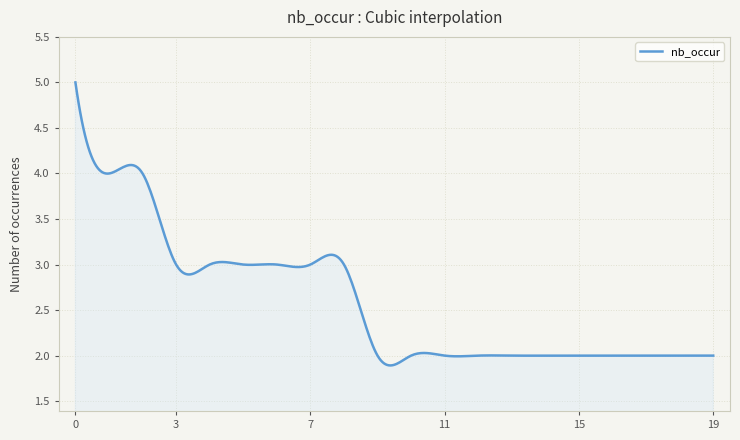

Count the number of categories in the chart.

400